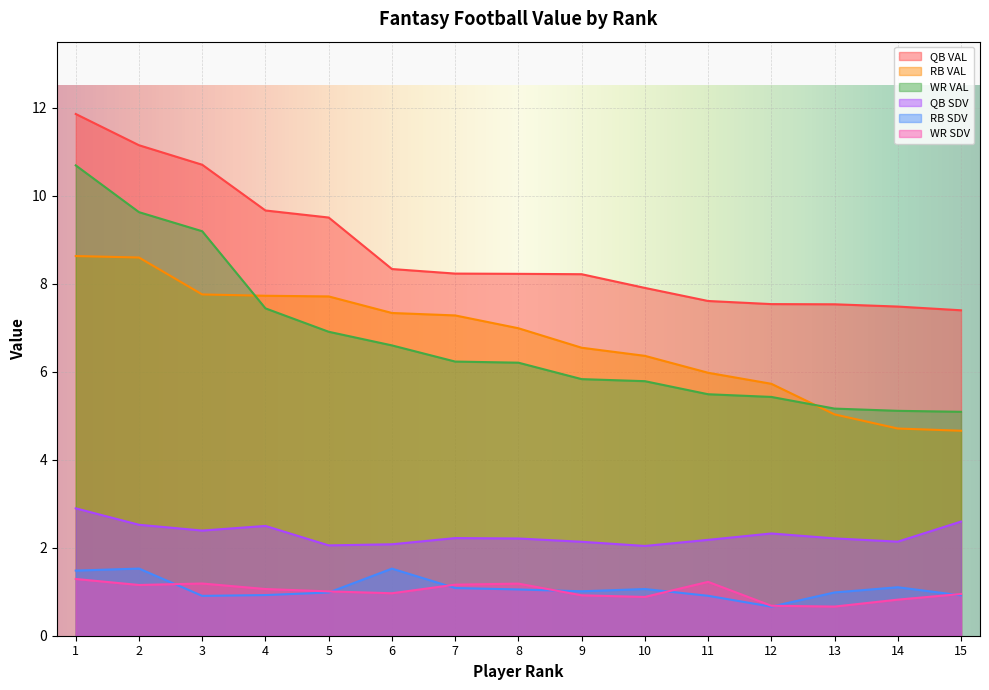

At how many categories does at least one series exceed 10?

3